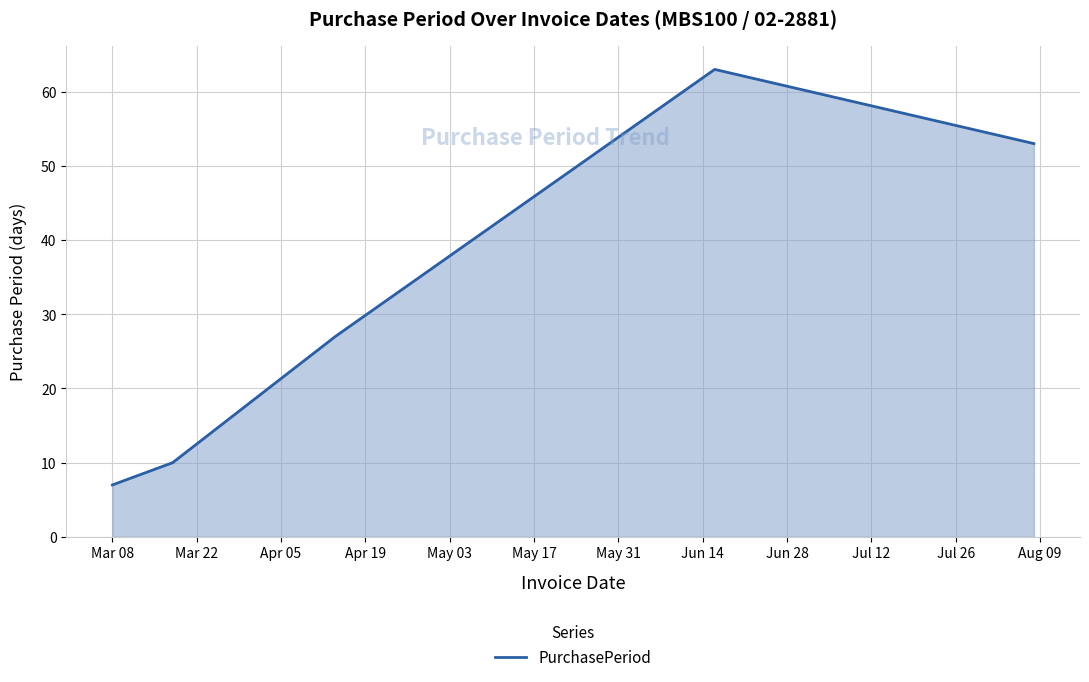

What is the smallest value displayed?

7